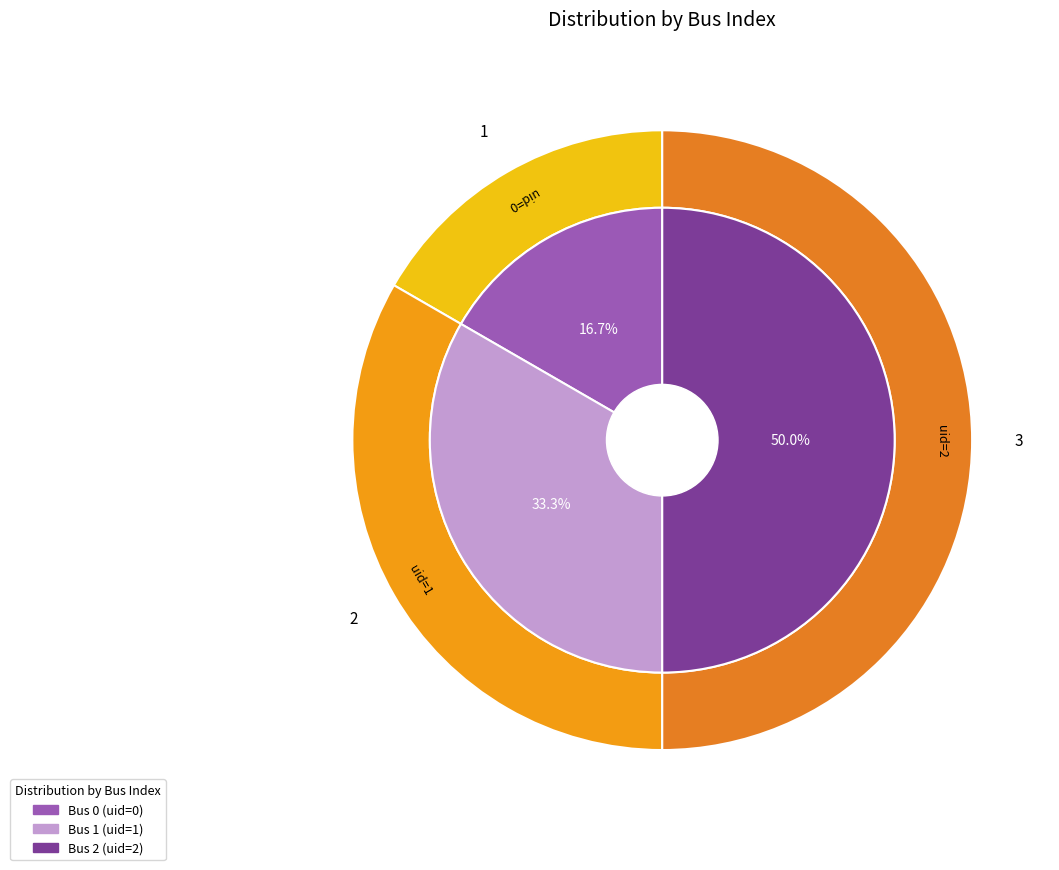

True or false: 0 accounts for 7% of the total.

False